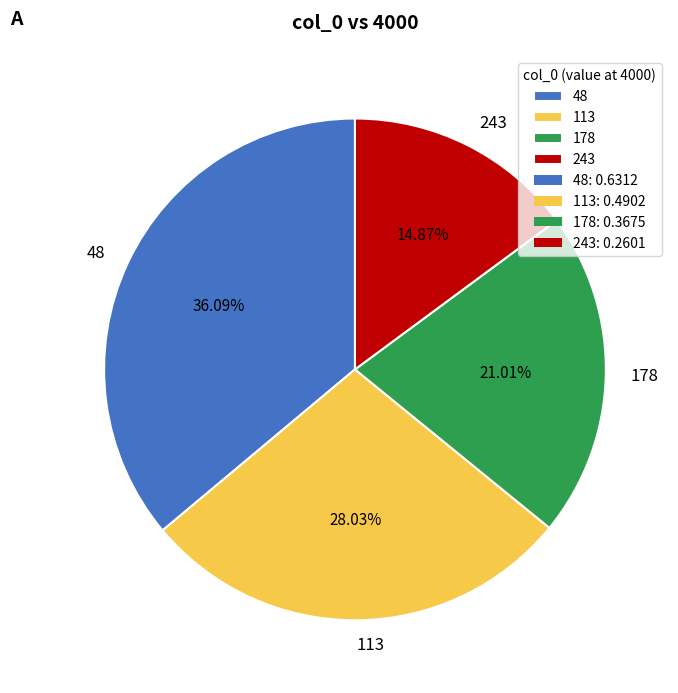

Does 243 account for over 50% of the chart?

No